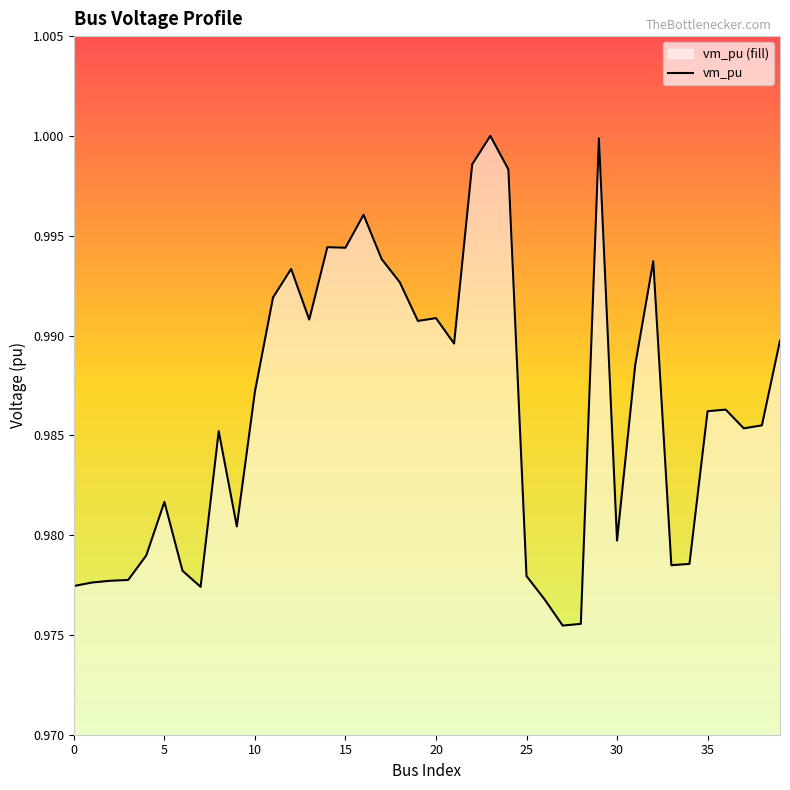

Which has a higher value, 20 or 17?

17